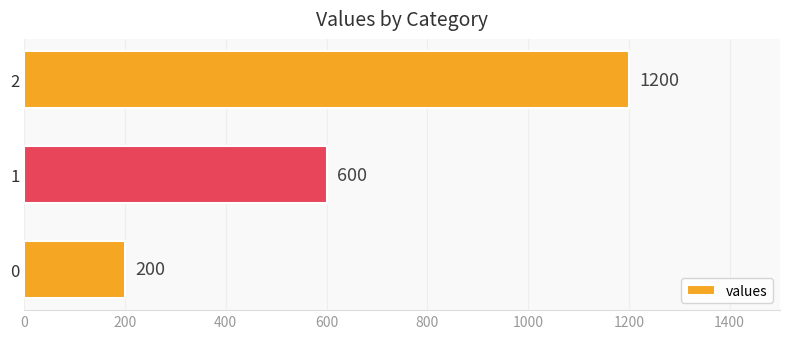

What is the change in value from 0 to 2?

+1000